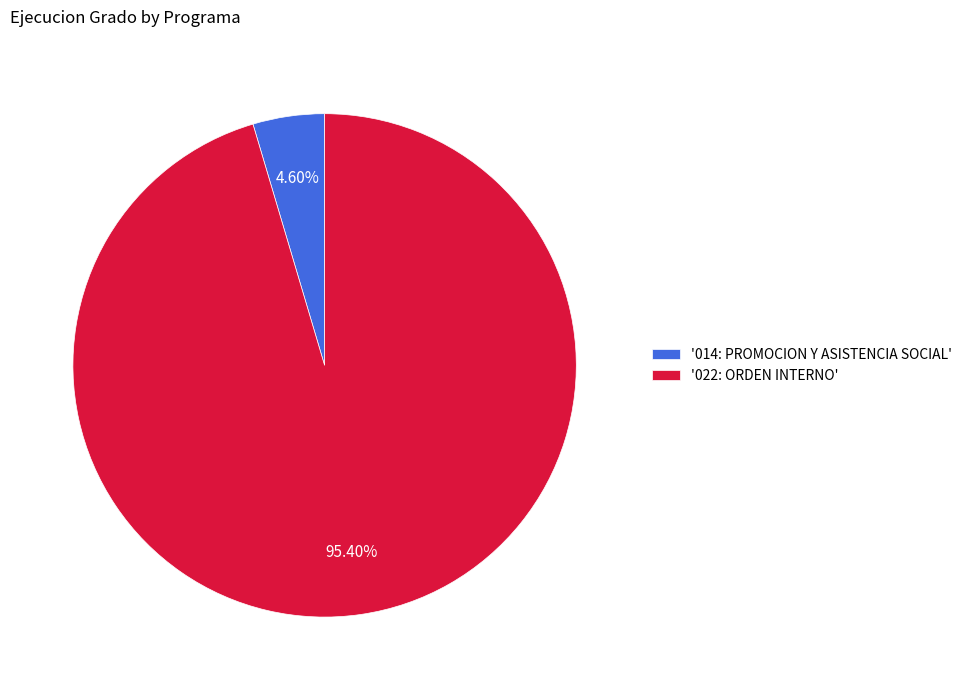

Is there any slice that represents more than half of the pie?

Yes